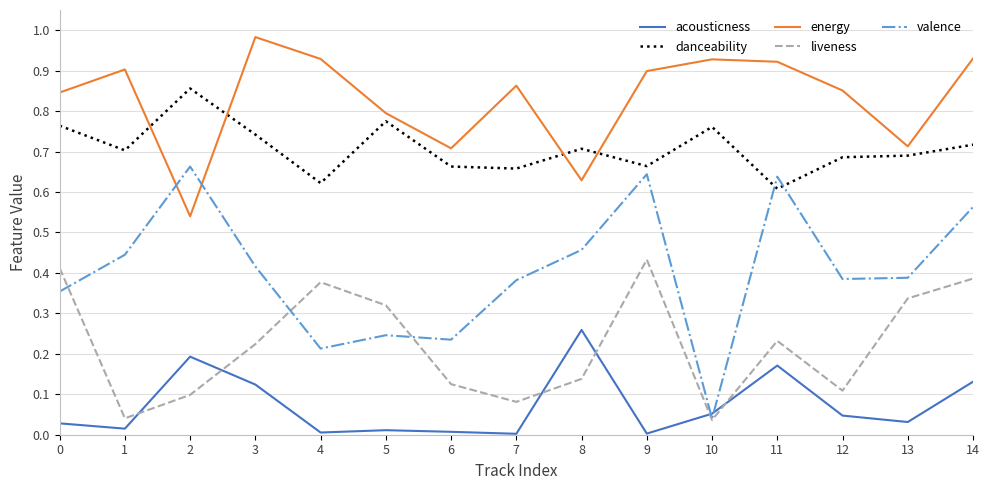

Which series has the widest spread of values?

valence